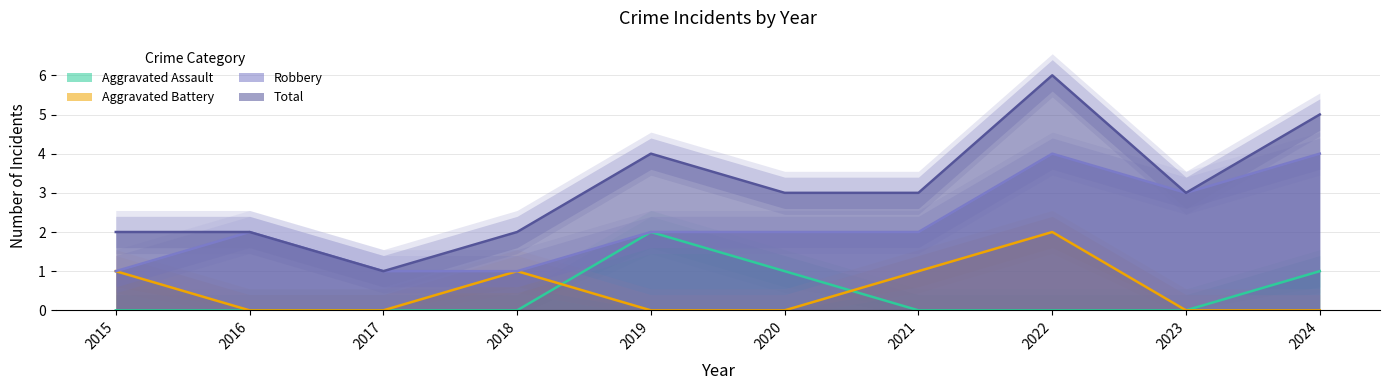

True or false: Robbery and Aggravated Battery intersect in this chart.

False